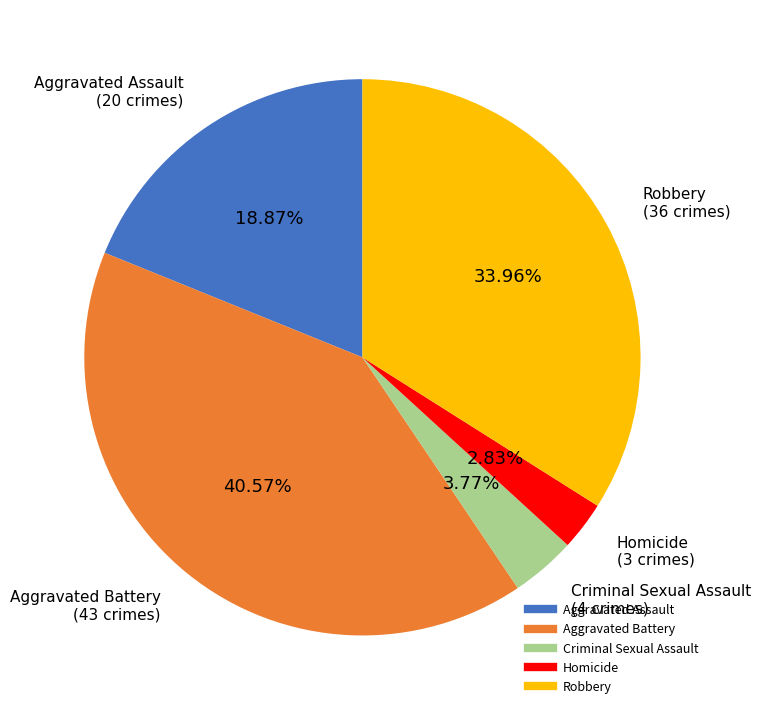

To the nearest percent, what is the difference between the largest and smallest slice percentages?

38%